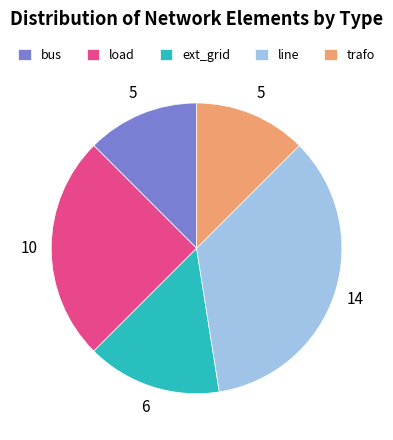

Approximately how many times larger is the value at trafo compared to ext_grid?

0.8